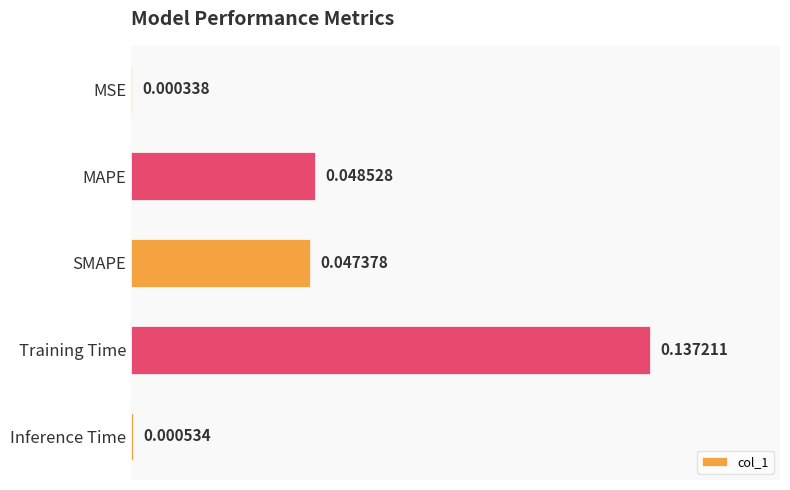

Are the bars horizontal?

Yes